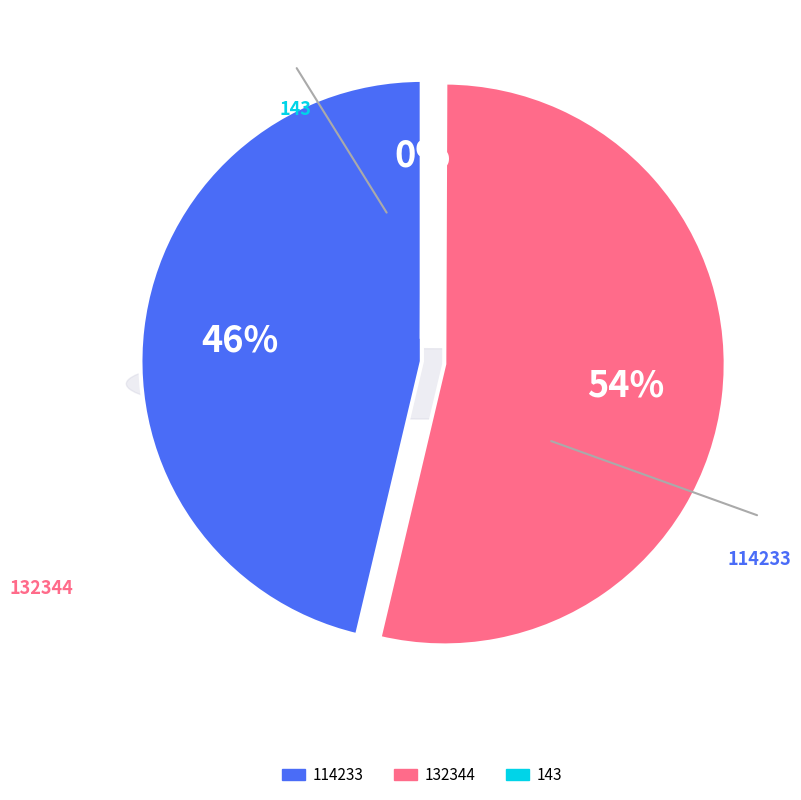

How many slices are in this pie chart?

3